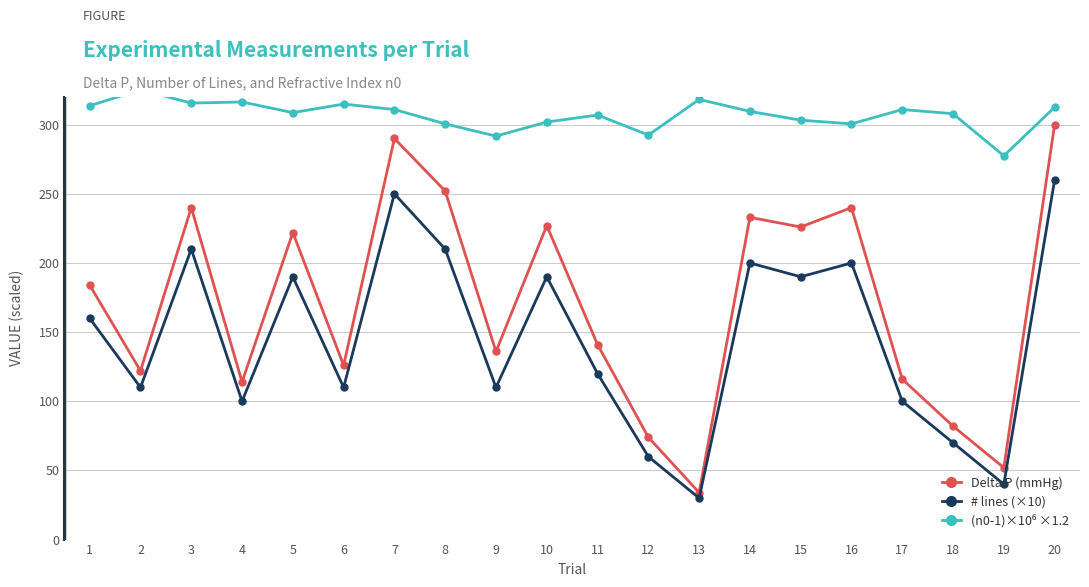

What is the difference between the # lines (×10) values at 14 and 9?

90